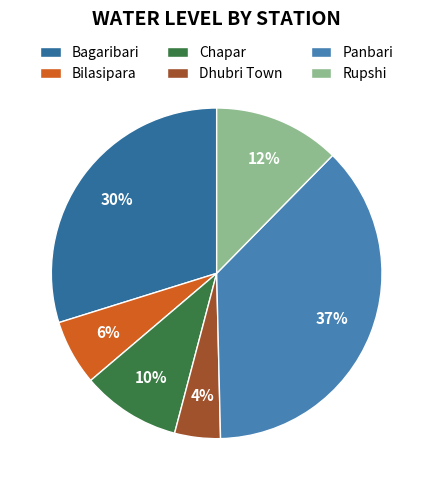

Rank the categories by value from lowest to highest.

Dhubri Town, Bilasipara, Chapar, Rupshi, Bagaribari, Panbari